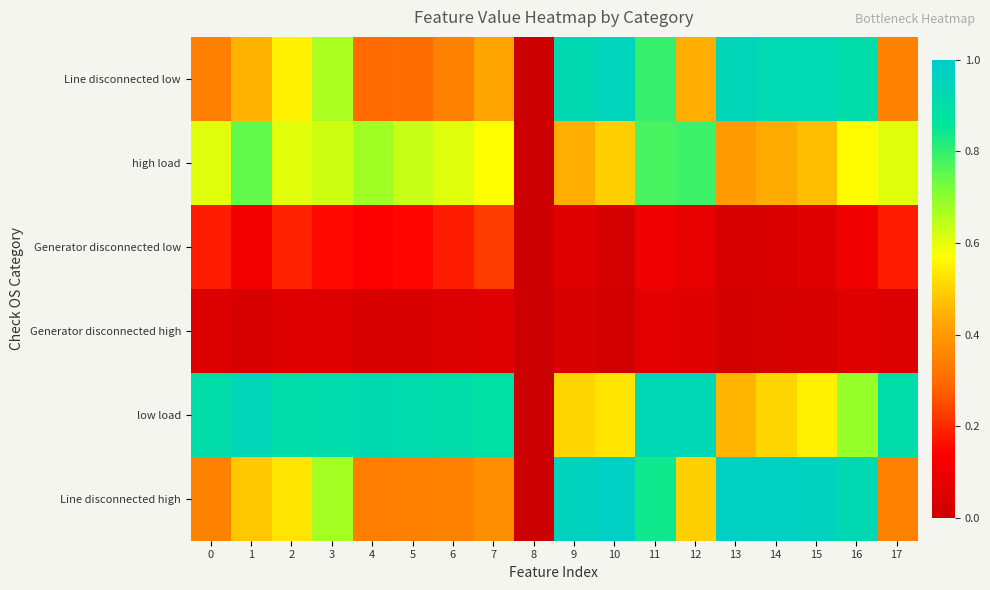

Which series has the largest total across all categories?

low load